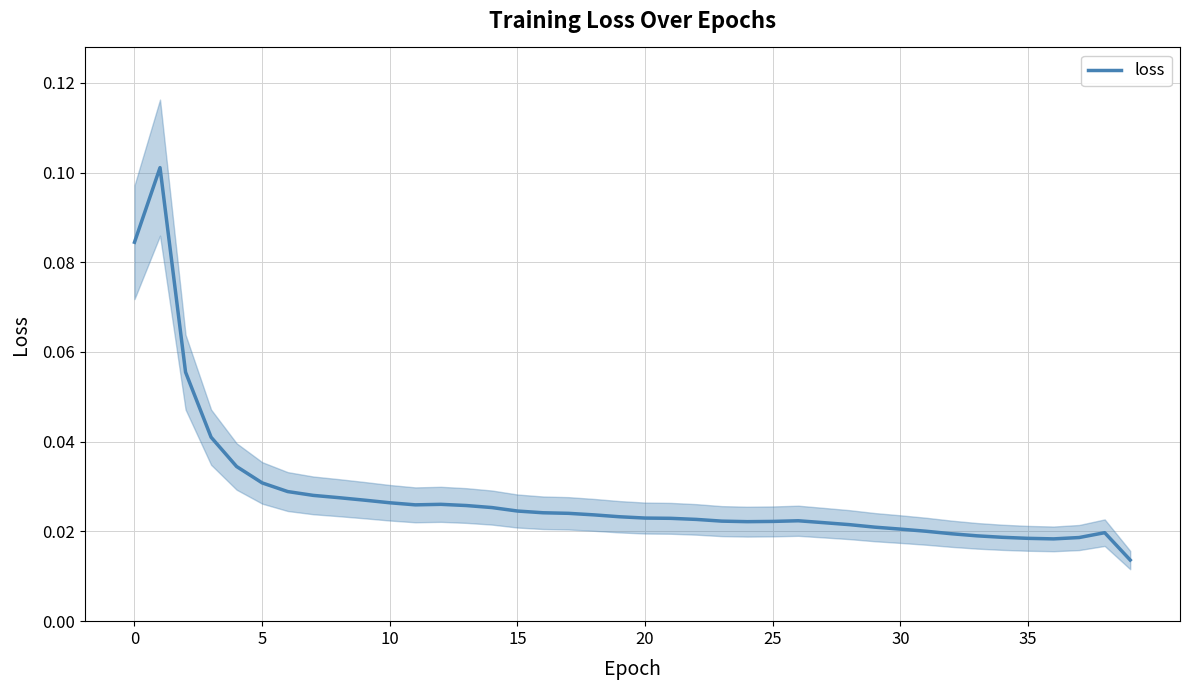

Reading left to right, transcribe all the data shown in this chart.

0.1	0.1	0.1	0.0	0.0	0.0	0.0	0.0	0.0	0.0	0.0	0.0	0.0	0.0	0.0	0.0	0.0	0.0	0.0	0.0	0.0	0.0	0.0	0.0	0.0	0.0	0.0	0.0	0.0	0.0	0.0	0.0	0.0	0.0	0.0	0.0	0.0	0.0	0.0	0.0